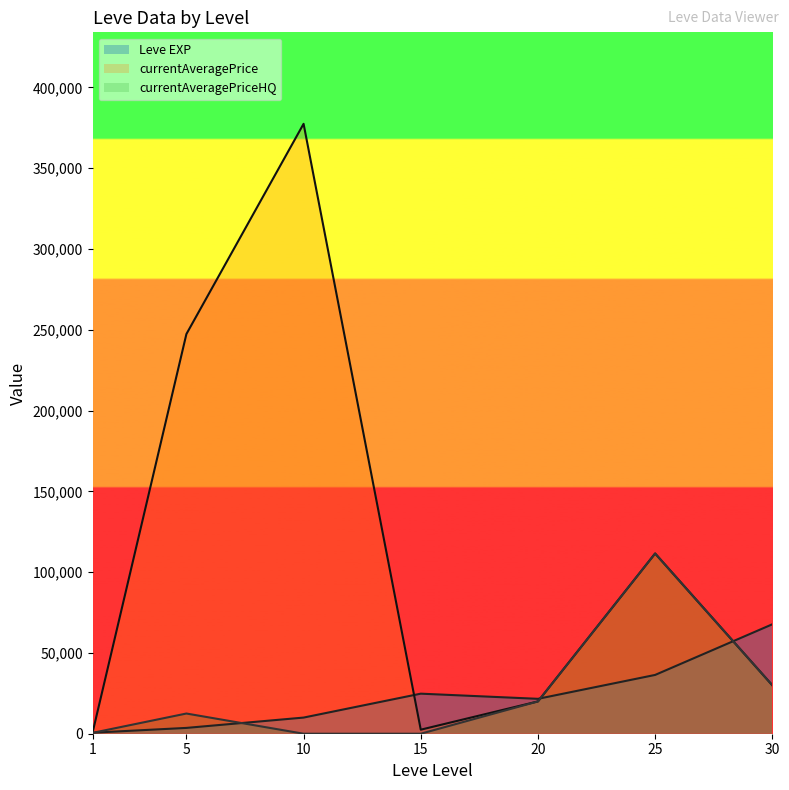

What is the value of the currentAveragePriceHQ point at the 5th from the left?

19990.0